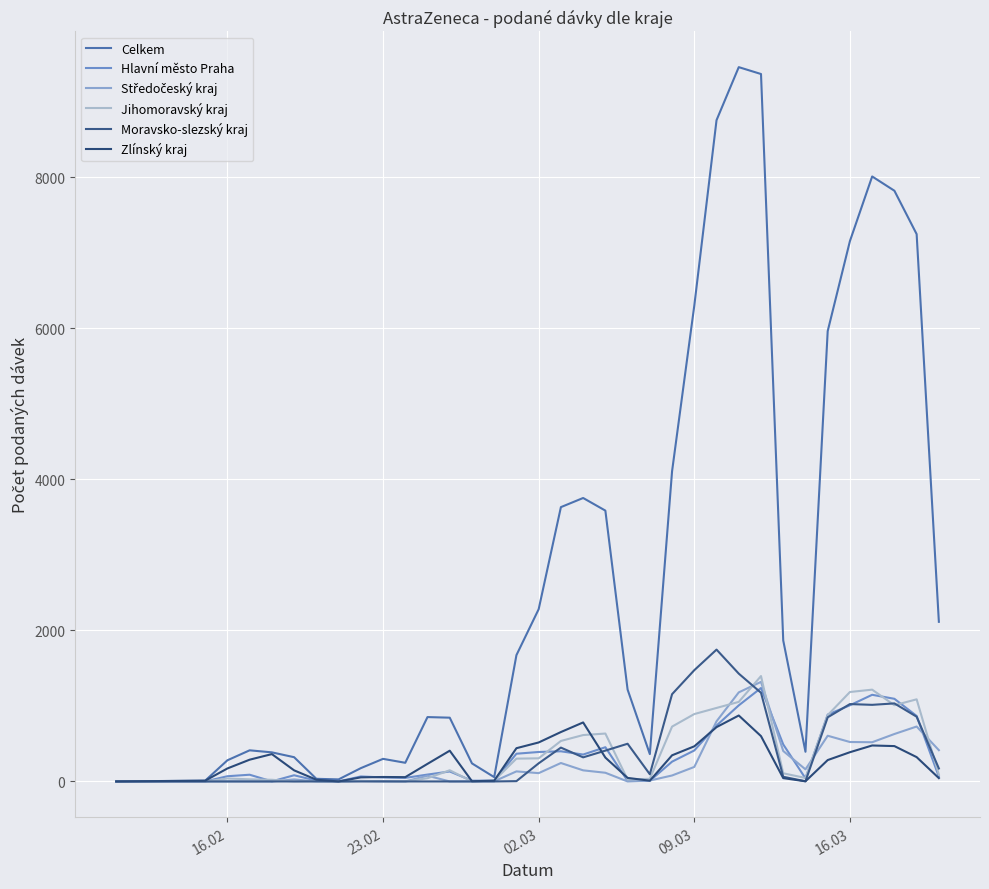

What is the difference between the maximum and minimum values in the Celkem series?

9454